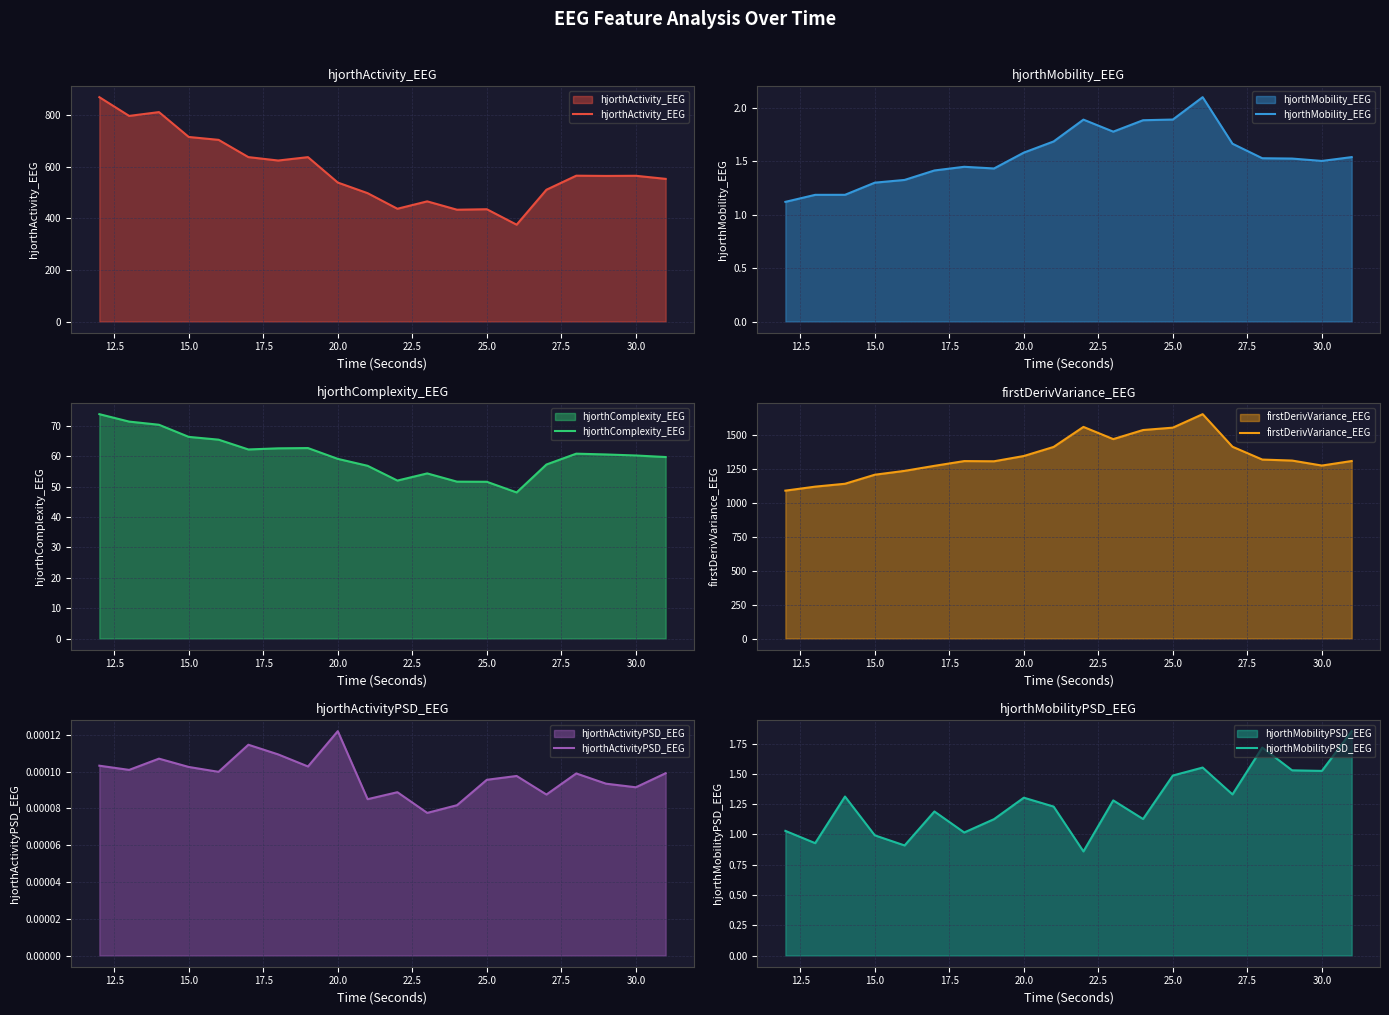

True or false: hjorthActivity_EEG has a value of 434.8 at 25.0.

True